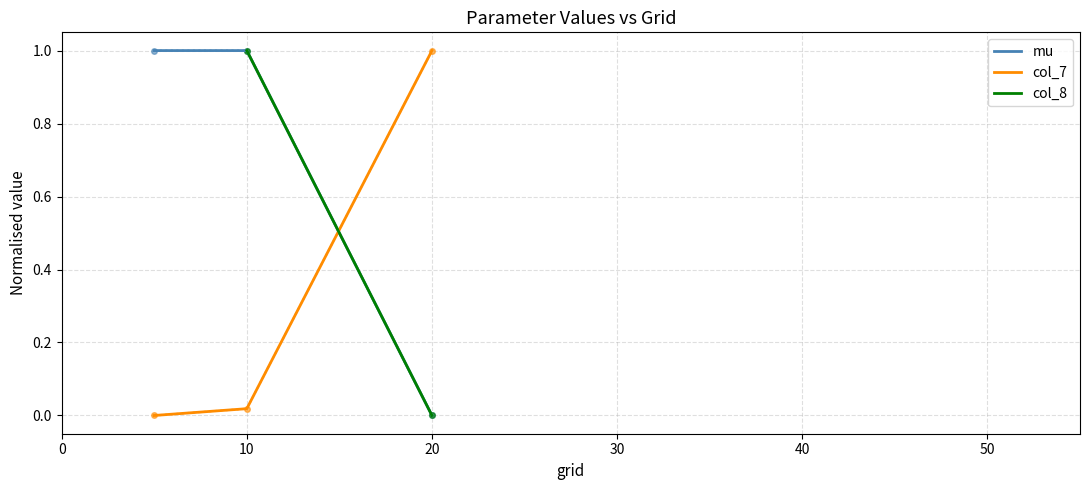

What is the average value of the mu series?

0.7